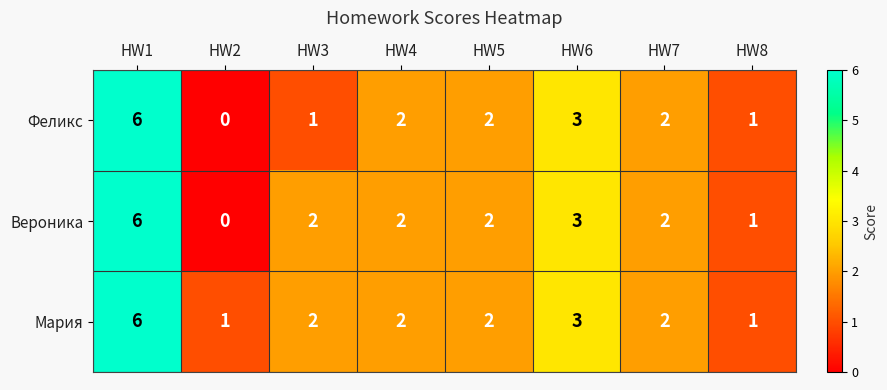

List the series in order of their overall mean, highest first.

Мария, Вероника, Феликс